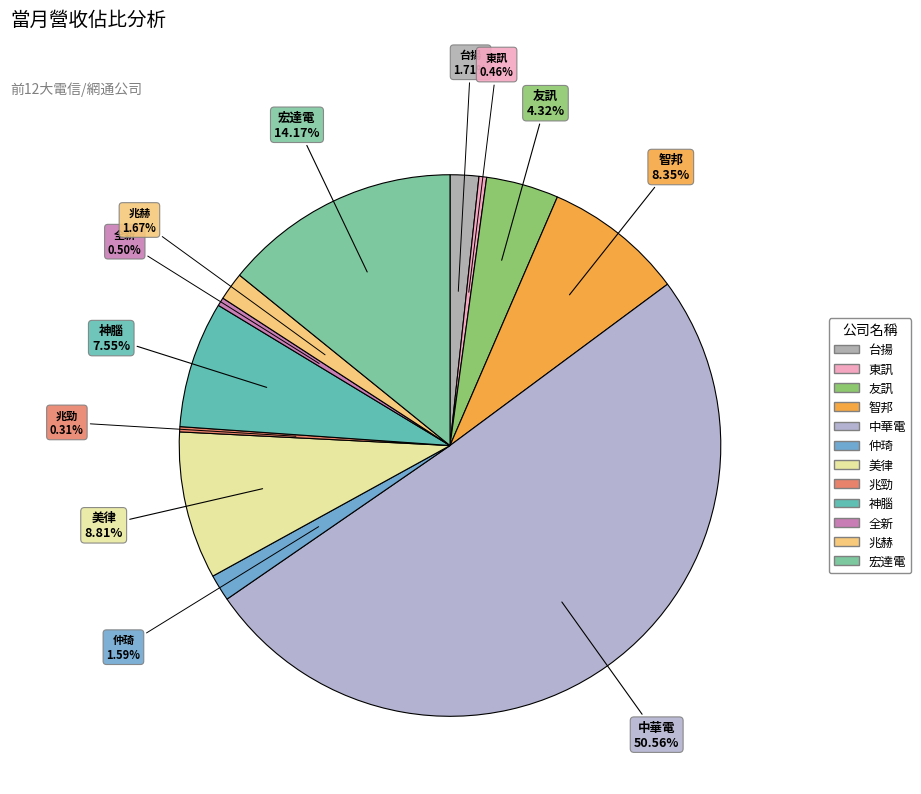

Count the number of slices in the pie.

12